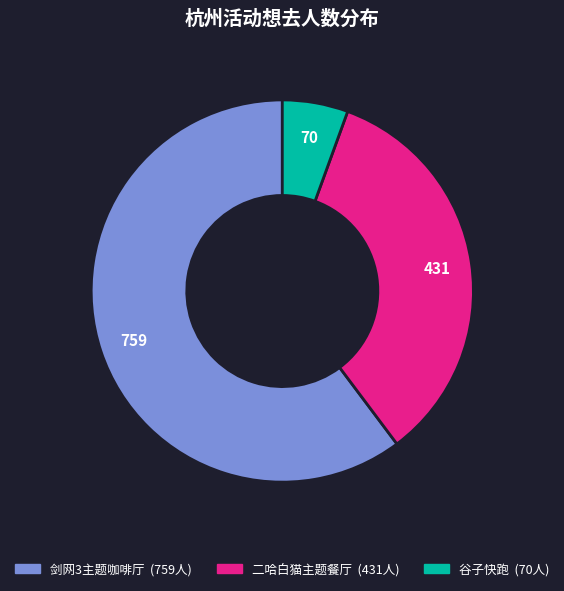

Is there a majority slice in this chart?

Yes